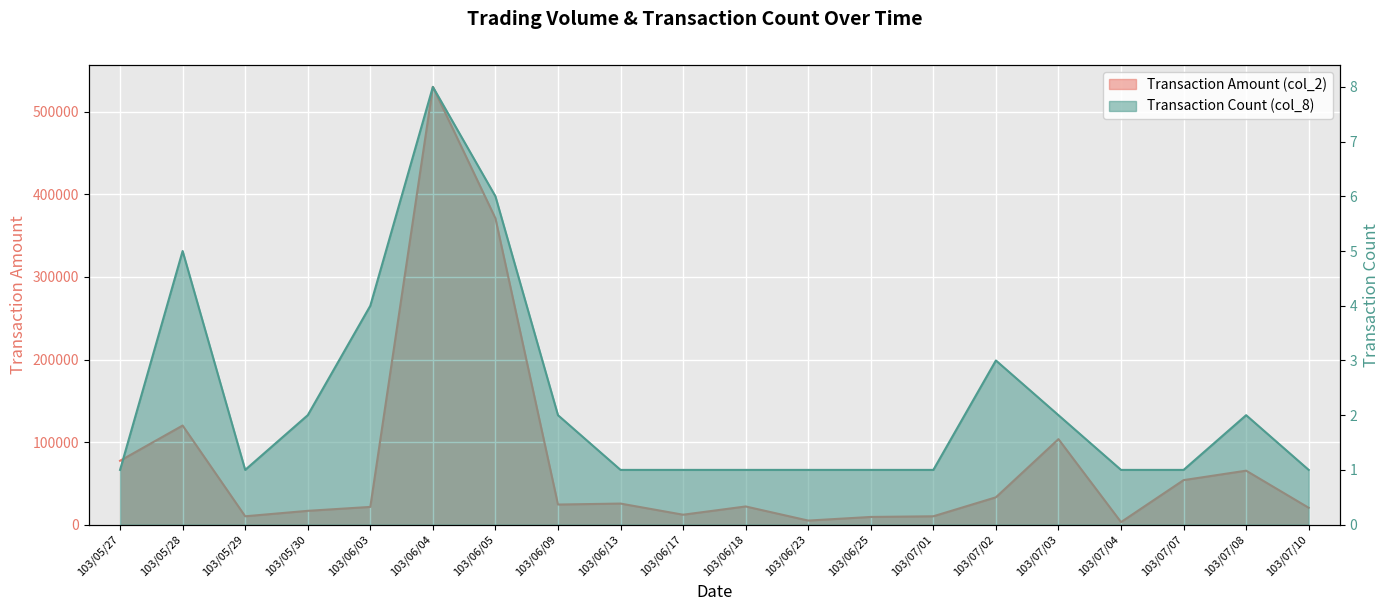

True or false: Transaction Amount (col_2) has more than 0 points higher than both neighbors.

True